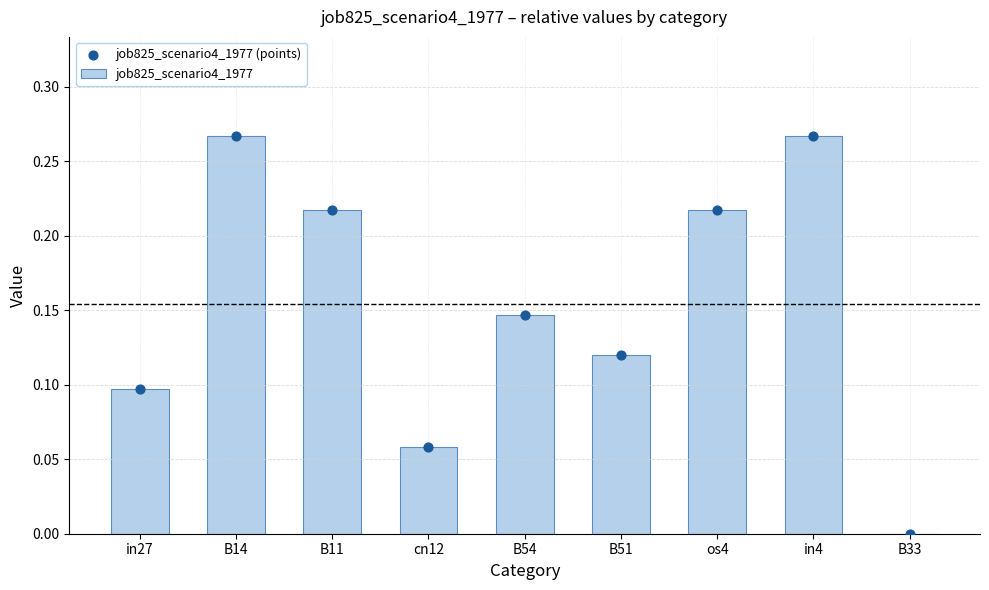

At how many categories does at least one series exceed 0?

8